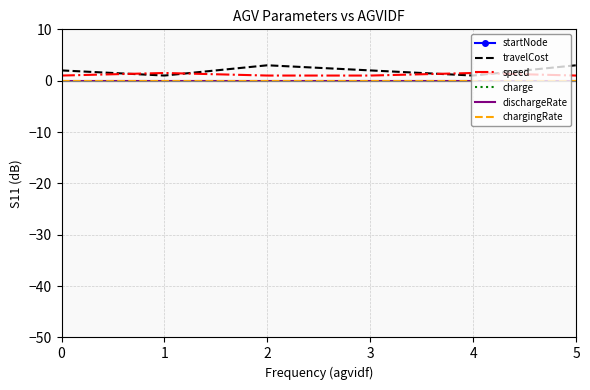

Is it true that speed equals 0.7 at 3?

False